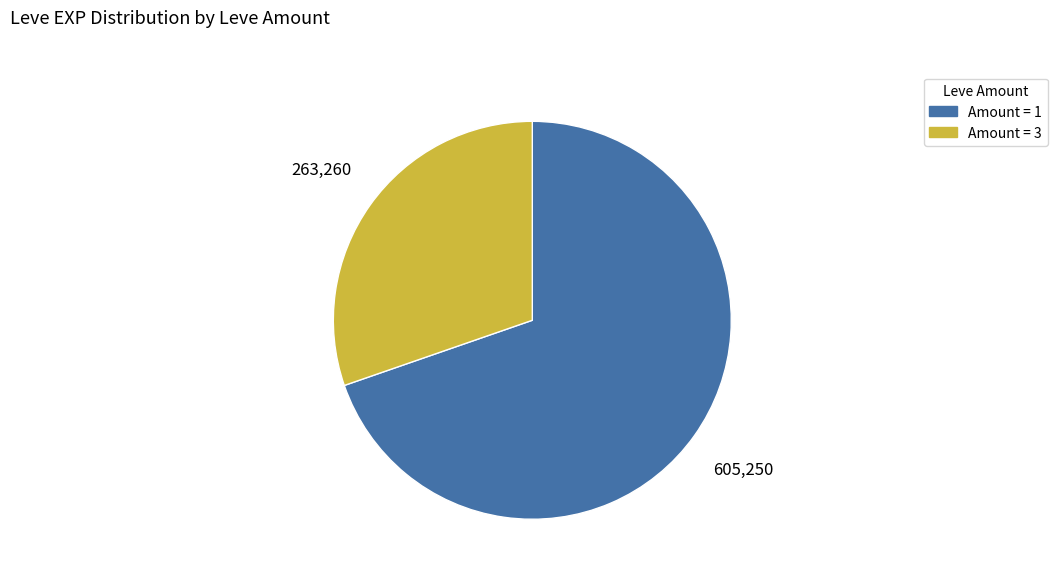

Is there a majority slice in this chart?

Yes